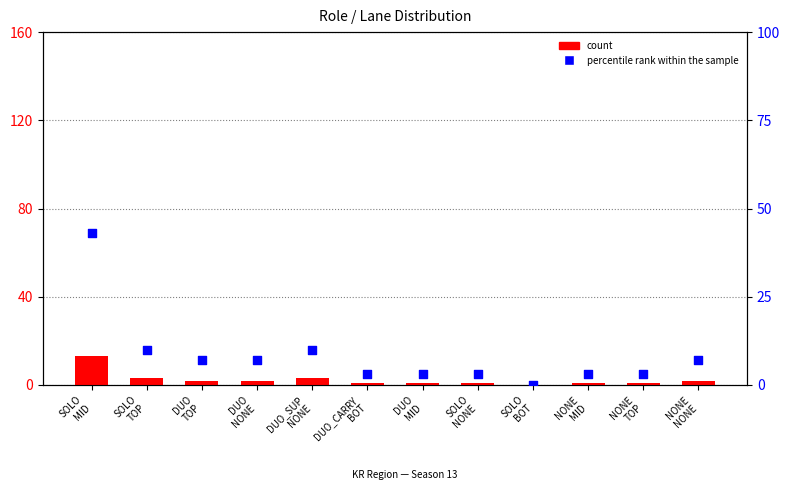

Which series reaches the minimum Y coordinate?

count